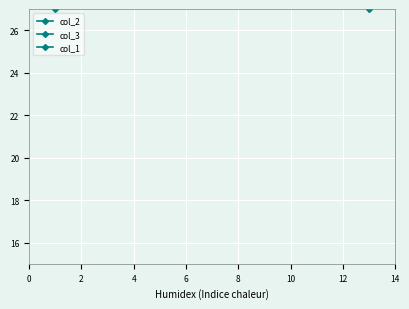

Rank the categories by col_2 value from highest to lowest.

0, 8, 6, 2, 10, 4